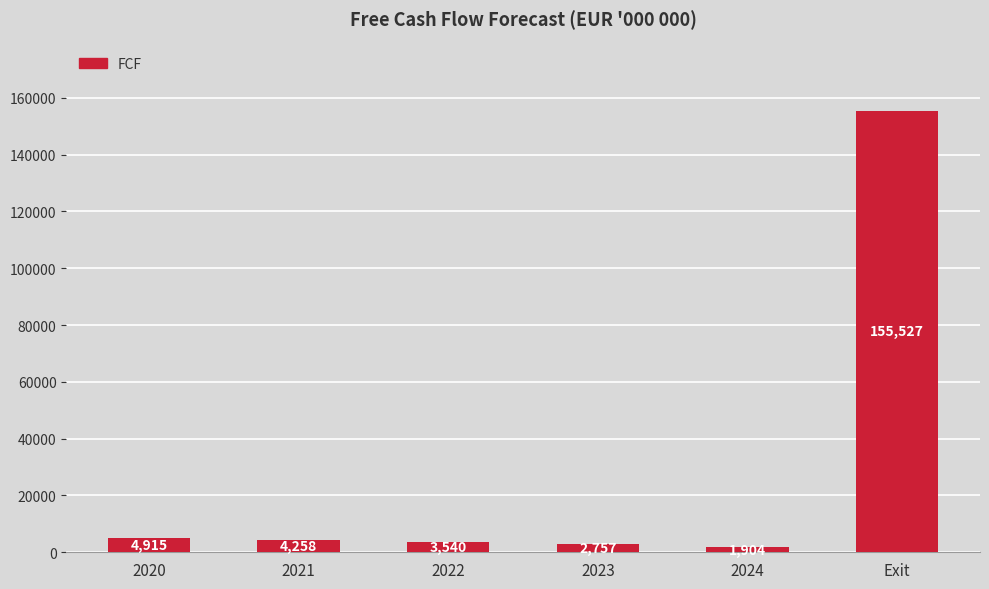

What is the value of the 5th bar from the left?

1904.1